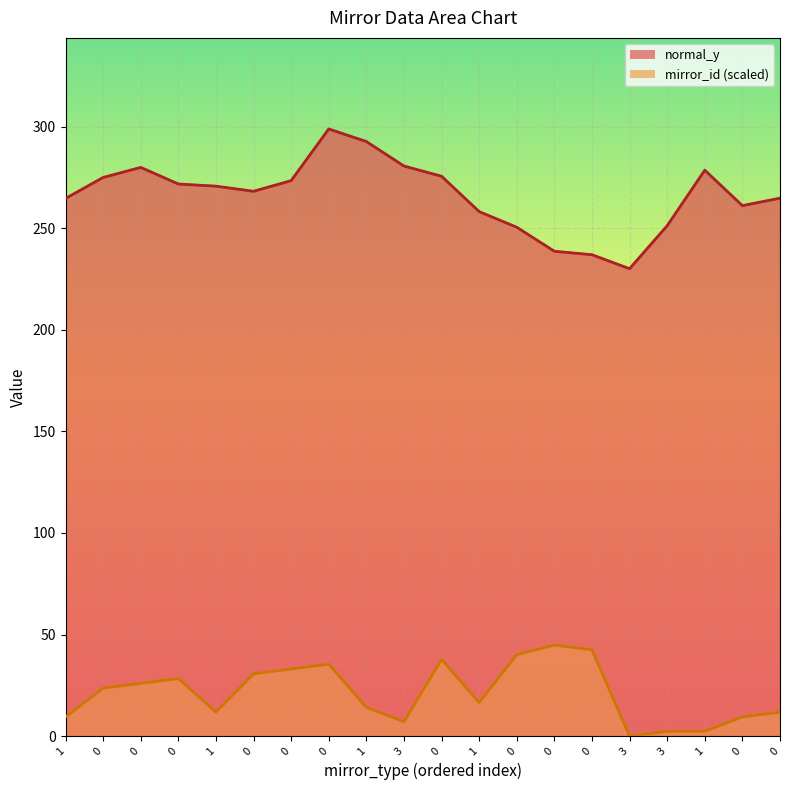

Rank the series by their maximum value, from highest to lowest.

normal_y, mirror_id